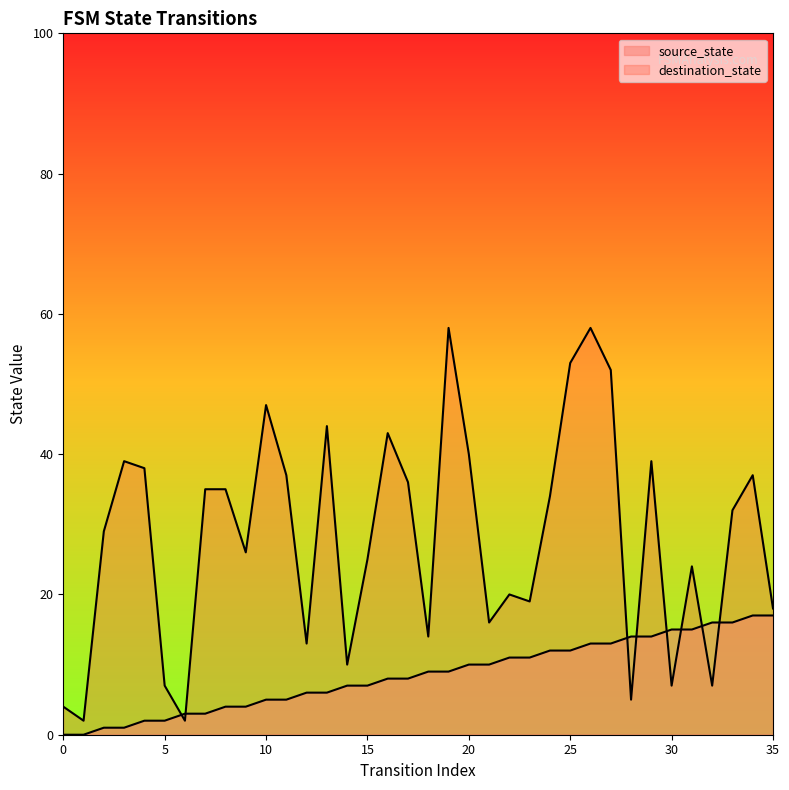

Reading left to right, list all the values displayed in this chart.

source_state: 0	0	1	1	2	2	3	3	4	4	5	5	6	6	7	7	8	8	9	9	10	10	11	11	12	12	13	13	14	14	15	15	16	16	17	17
destination_state: 4	2	29	39	38	7	2	35	35	26	47	37	13	44	10	25	43	36	14	58	40	16	20	19	34	53	58	52	5	39	7	24	7	32	37	18